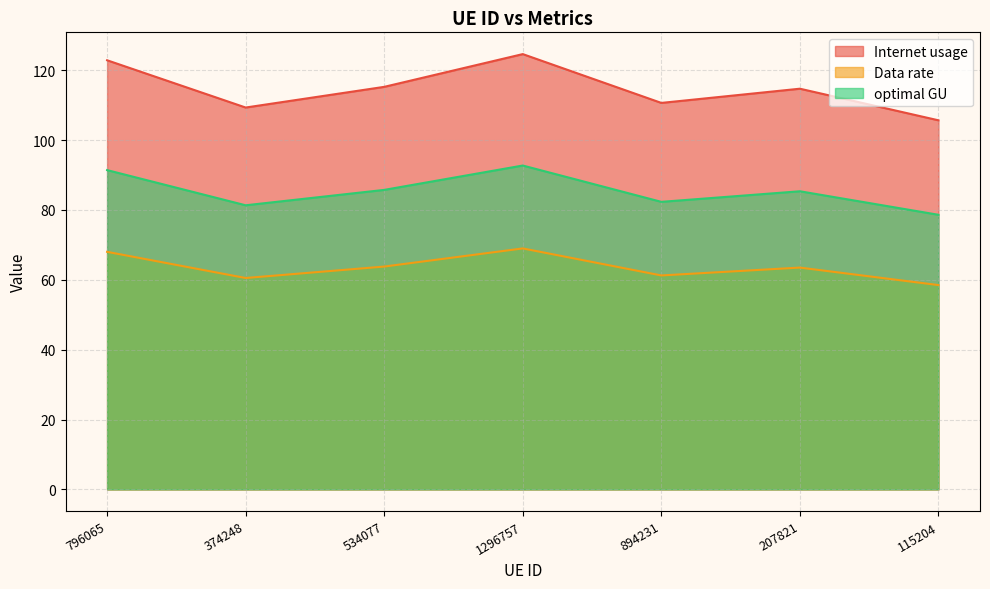

At 1296757, list the series in order from smallest to largest.

Data rate, optimal GU, Internet usage